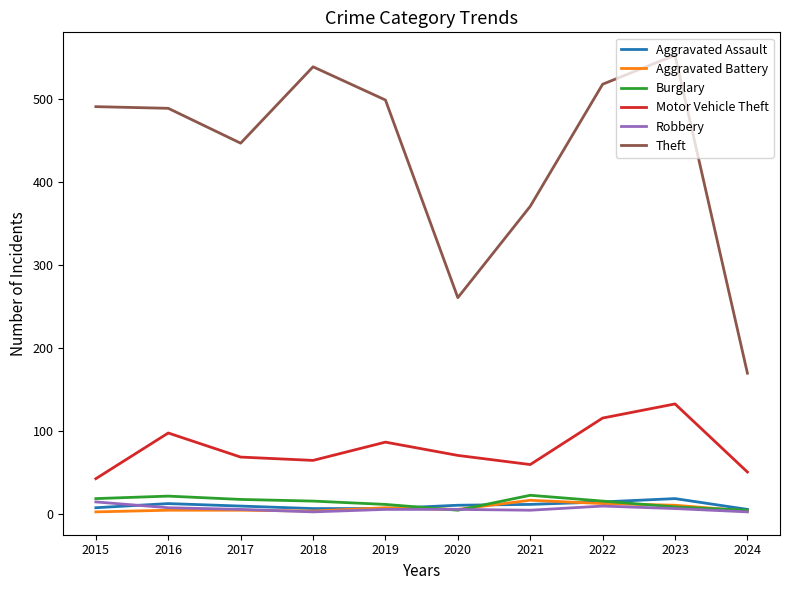

Is it true that Aggravated Battery equals 4 at 2024?

True